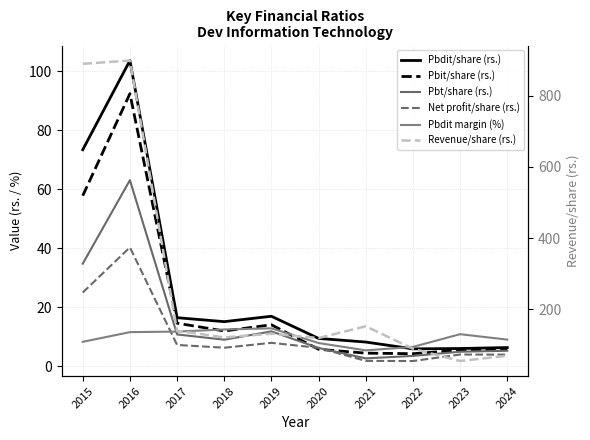

At how many categories does at least one series exceed 690?

2